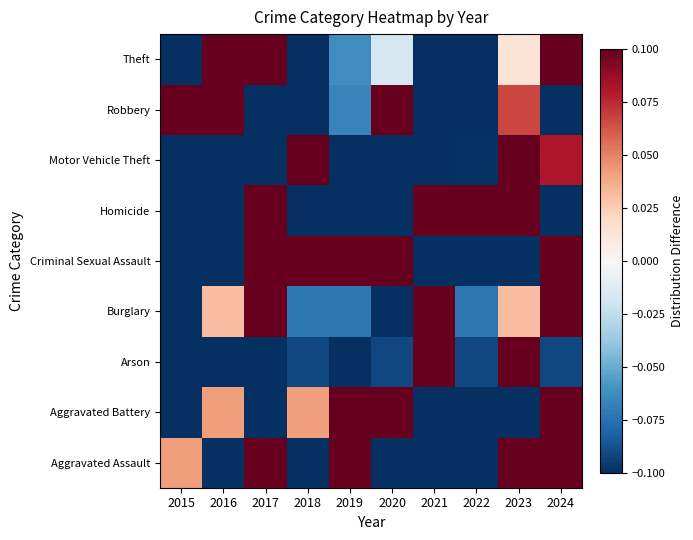

Reading right to left, transcribe all the data shown in this chart.

Aggravated Assault: 2024=0.1	2023=0.1	2022=-0.1	2021=-0.1	2020=-0.1	2019=0.1	2018=-0.1	2017=0.1	2016=-0.1	2015=0.0
Aggravated Battery: 2024=0.1	2023=-0.1	2022=-0.1	2021=-0.1	2020=0.1	2019=0.1	2018=0.0	2017=-0.1	2016=0.0	2015=-0.1
Arson: 2024=-0.1	2023=0.1	2022=-0.1	2021=0.1	2020=-0.1	2019=-0.1	2018=-0.1	2017=-0.1	2016=-0.1	2015=-0.1
Burglary: 2024=0.1	2023=0.0	2022=-0.1	2021=0.1	2020=-0.1	2019=-0.1	2018=-0.1	2017=0.1	2016=0.0	2015=-0.1
Criminal Sexual Assault: 2024=0.1	2023=-0.1	2022=-0.1	2021=-0.1	2020=0.1	2019=0.1	2018=0.1	2017=0.1	2016=-0.1	2015=-0.1
Homicide: 2024=-0.1	2023=0.1	2022=0.1	2021=0.1	2020=-0.1	2019=-0.1	2018=-0.1	2017=0.1	2016=-0.1	2015=-0.1
Motor Vehicle Theft: 2024=0.1	2023=0.1	2022=-0.1	2021=-0.1	2020=-0.1	2019=-0.1	2018=0.1	2017=-0.1	2016=-0.1	2015=-0.1
Robbery: 2024=-0.1	2023=0.1	2022=-0.1	2021=-0.1	2020=0.1	2019=-0.1	2018=-0.1	2017=-0.1	2016=0.1	2015=0.1
Theft: 2024=0.1	2023=0.0	2022=-0.1	2021=-0.1	2020=-0.0	2019=-0.1	2018=-0.1	2017=0.1	2016=0.1	2015=-0.1